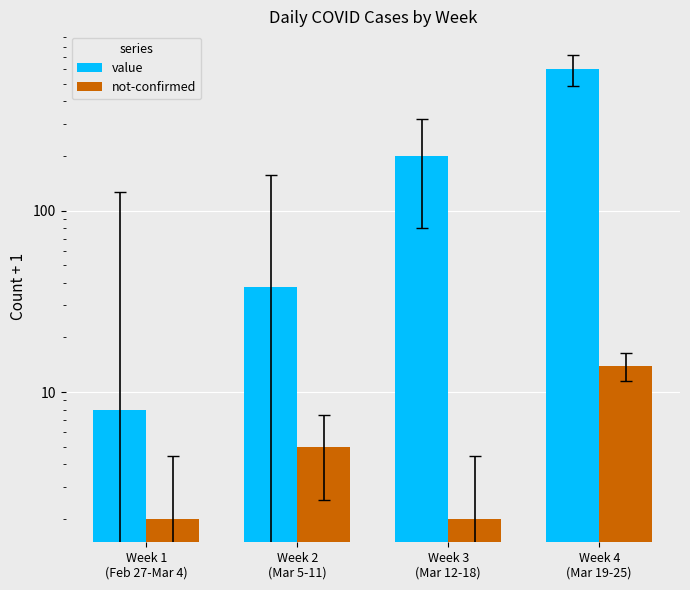

Which series changed the most between Week 2
(Mar 5-11) and Week 4
(Mar 19-25)?

value